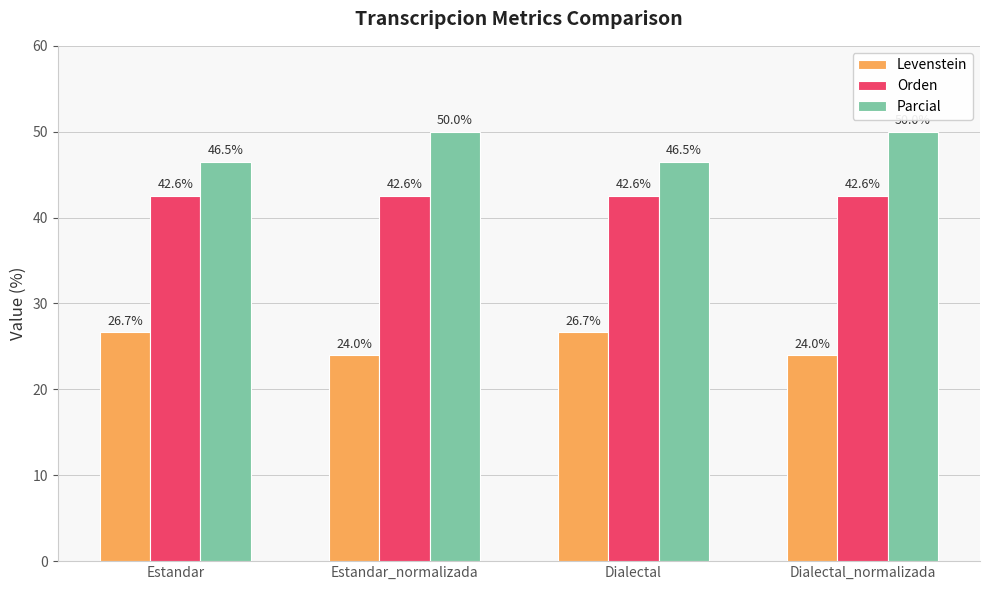

At how many categories does at least one series exceed 46?

4